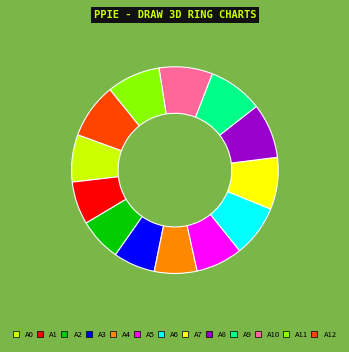

Does any single category account for the majority?

No